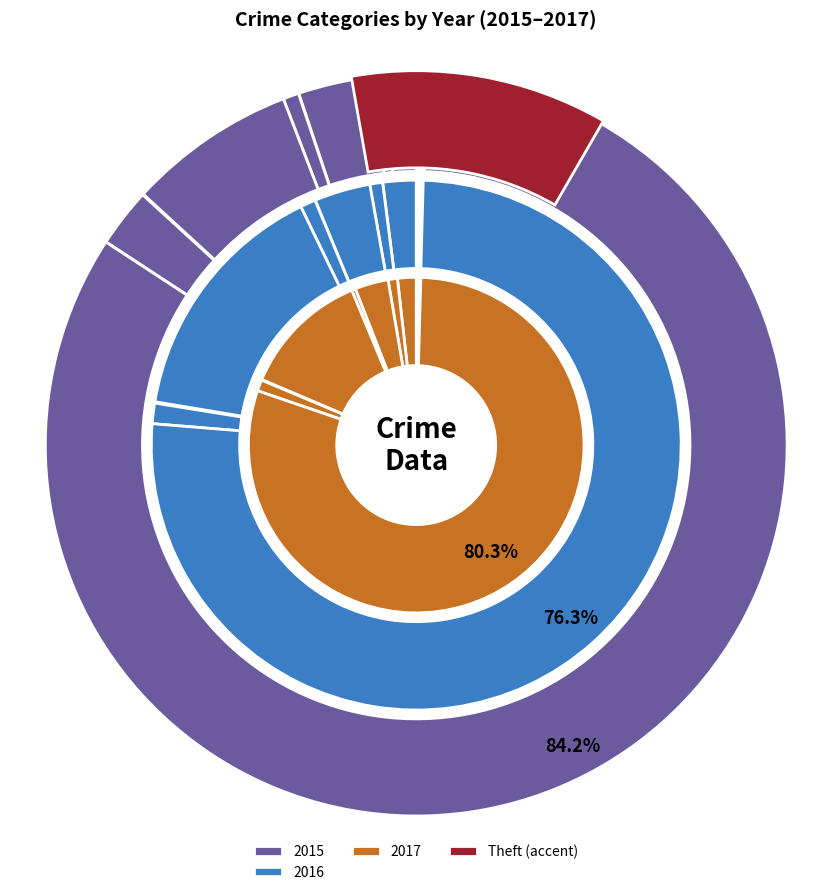

Is there any slice that represents more than half of the pie?

Yes